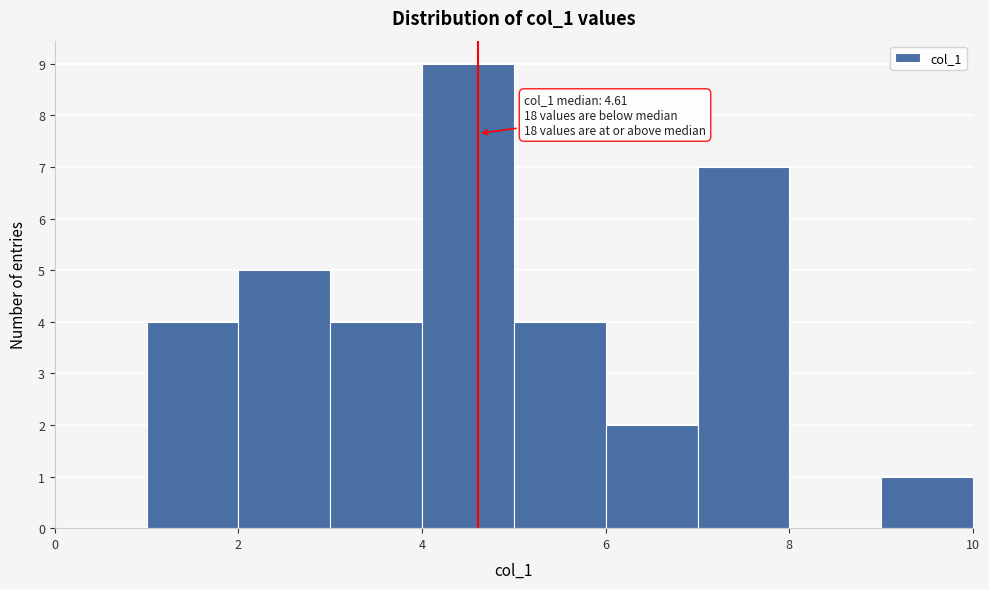

Which range on the x-axis has the tallest bar?

4 to 5